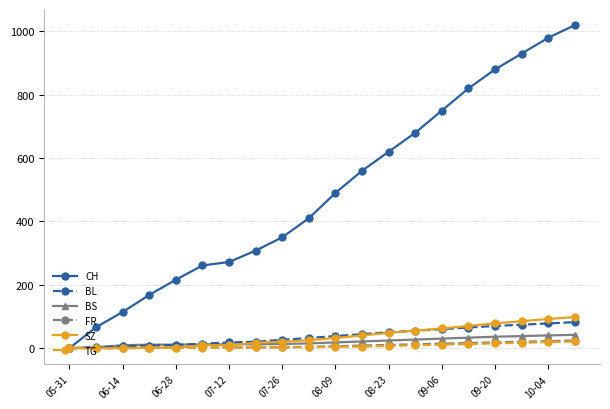

Which series has the largest total across all categories?

CH